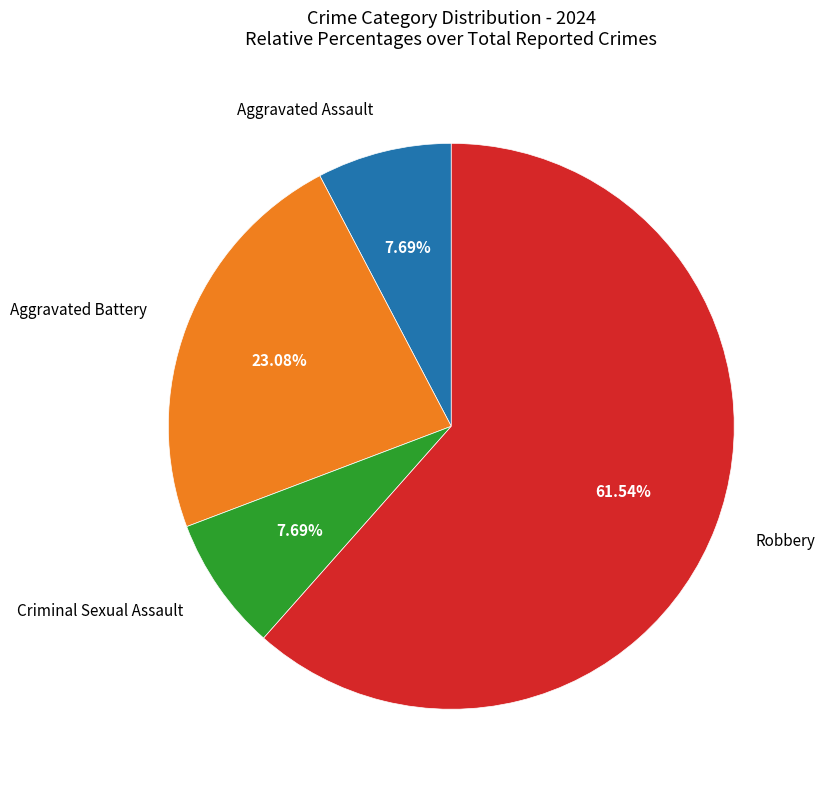

Is there any slice that represents more than half of the pie?

Yes